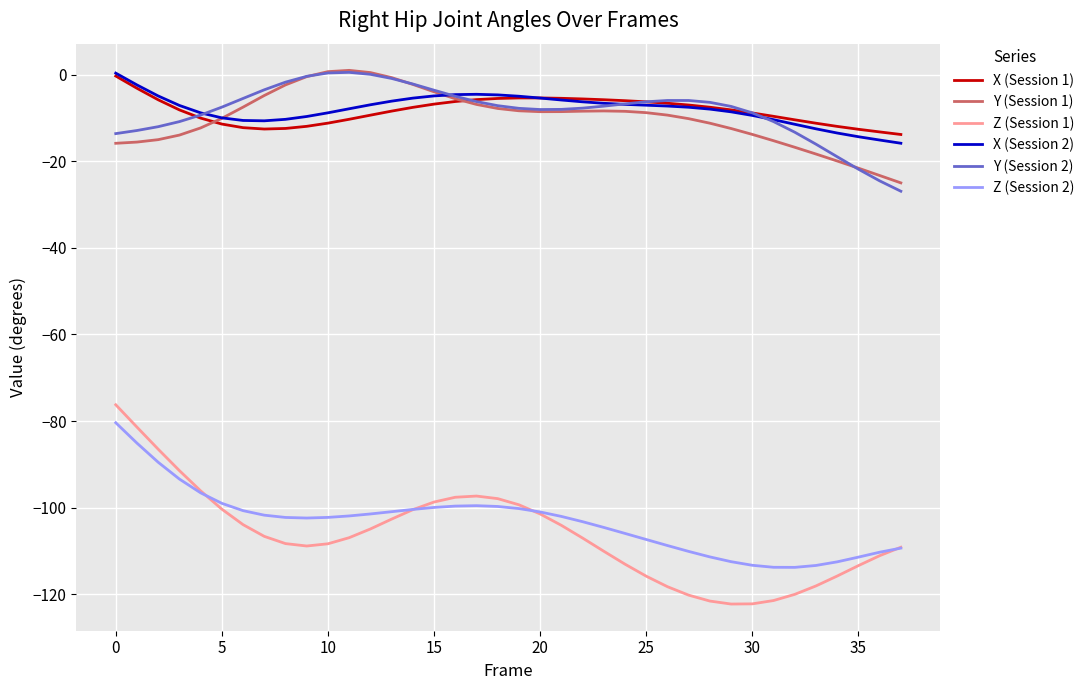

How many negative values does the X (Session 2) series have?

37